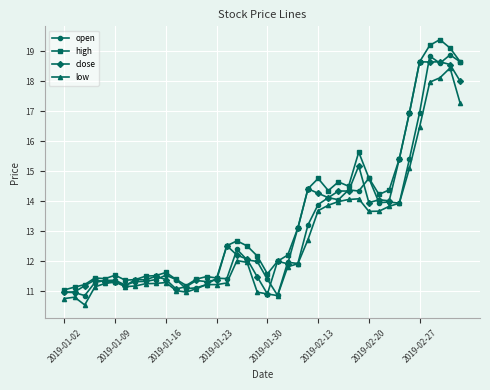

True or false: close has more than 0 points higher than both neighbors.

True